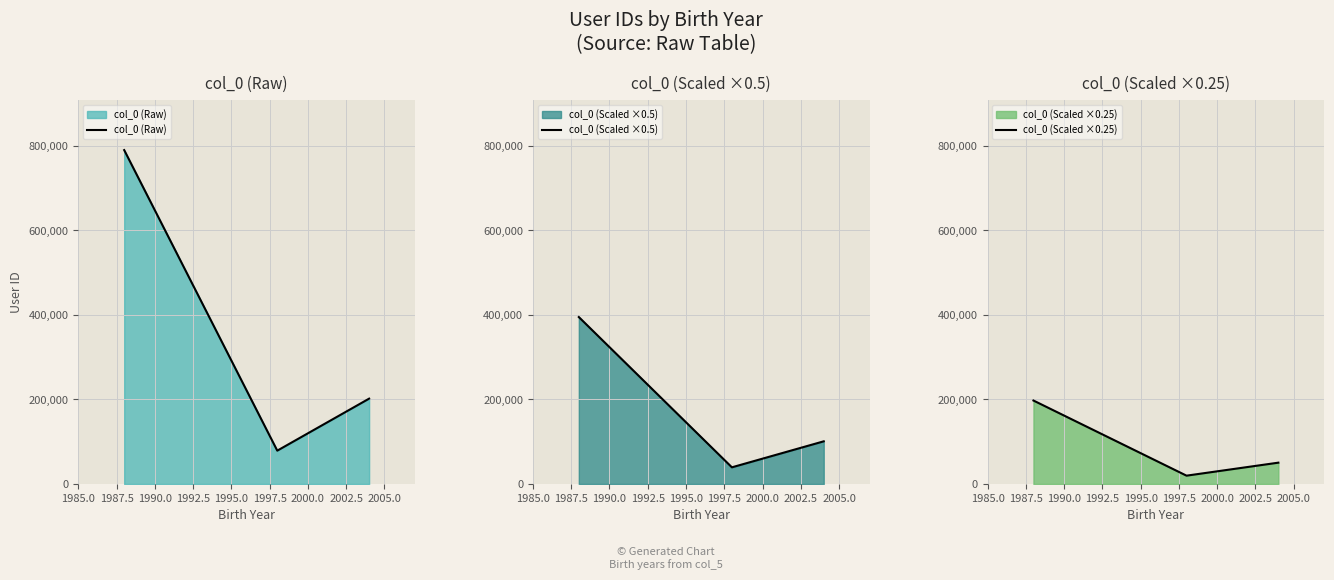

Rank the series at 1985.0 from highest to lowest value.

col_0 (Raw), col_0 (Scaled ×0.5), col_0 (Scaled ×0.25)